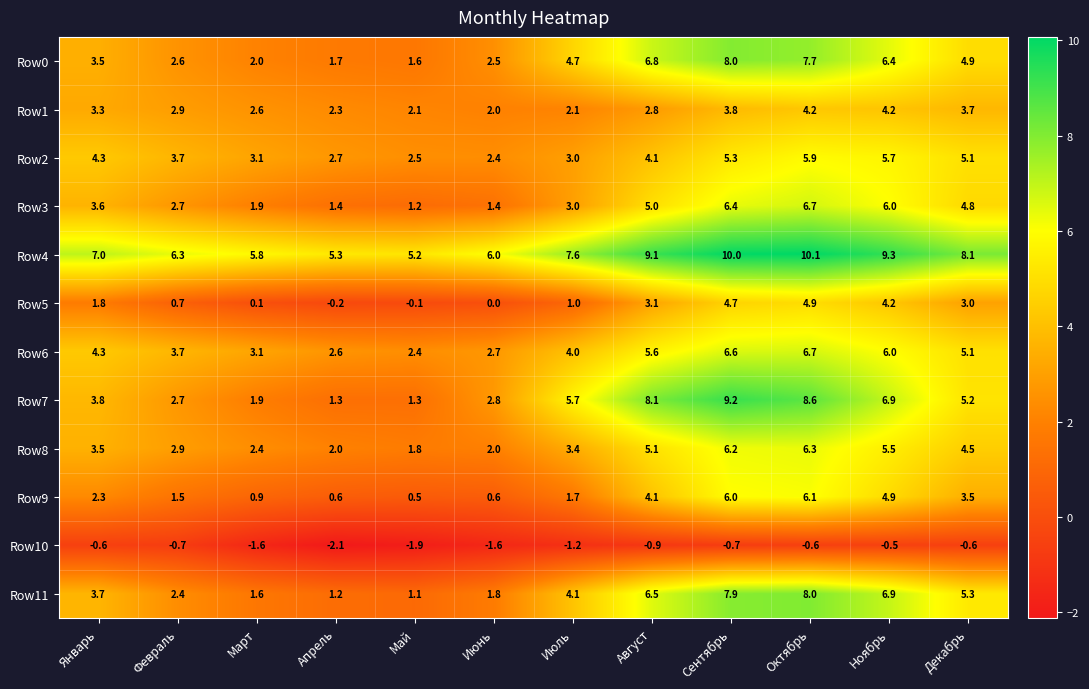

What is the sum of all Row10 values?

-13.0